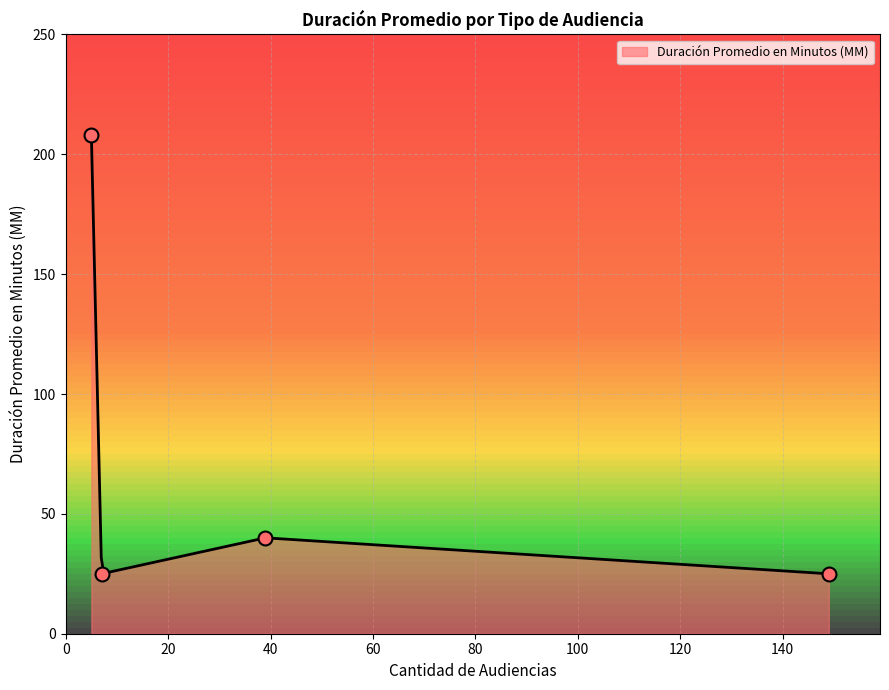

What is the highest value of the Duración Promedio en Minutos (MM) series?

208.0